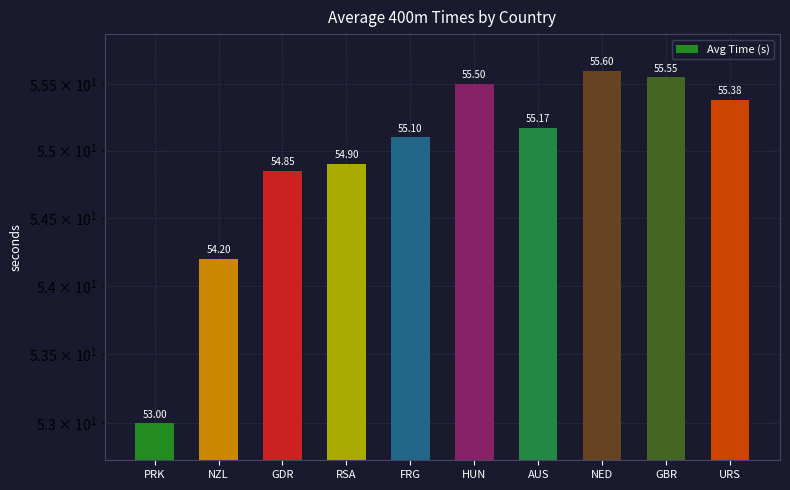

What is the minimum value shown in the chart?

53.0